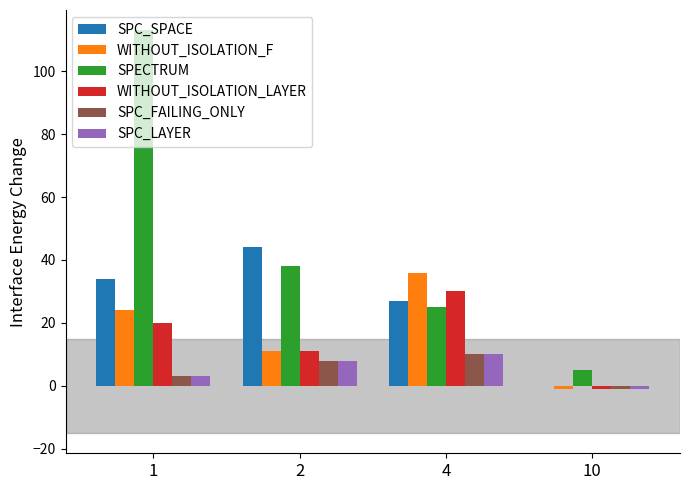

True or false: SPECTRUM has a value of 12 at 4.

False